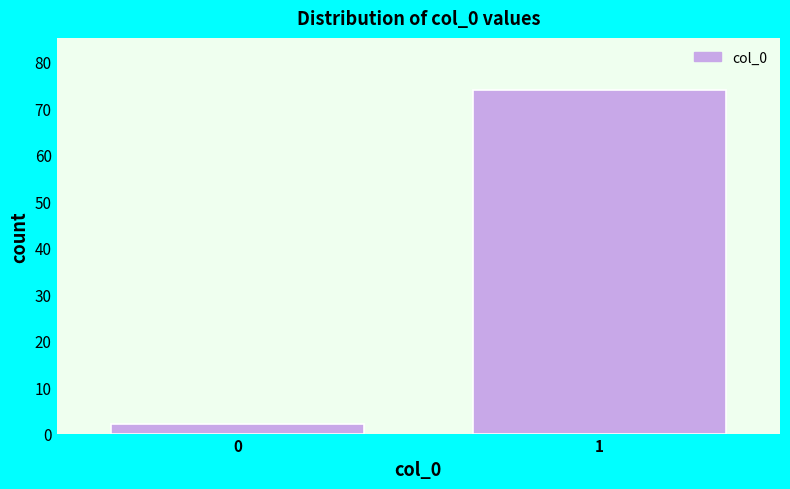

Reading right to left, what are all the values shown in this chart?

74	2